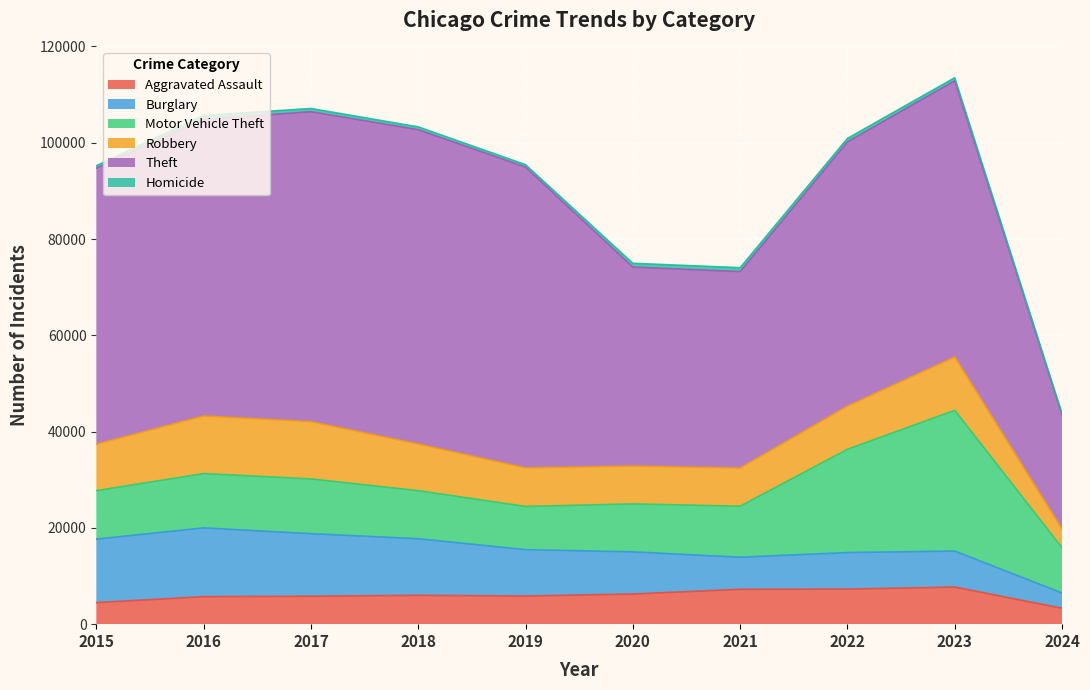

Rank the series by their maximum value, from highest to lowest.

Theft, Motor Vehicle Theft, Burglary, Robbery, Aggravated Assault, Homicide